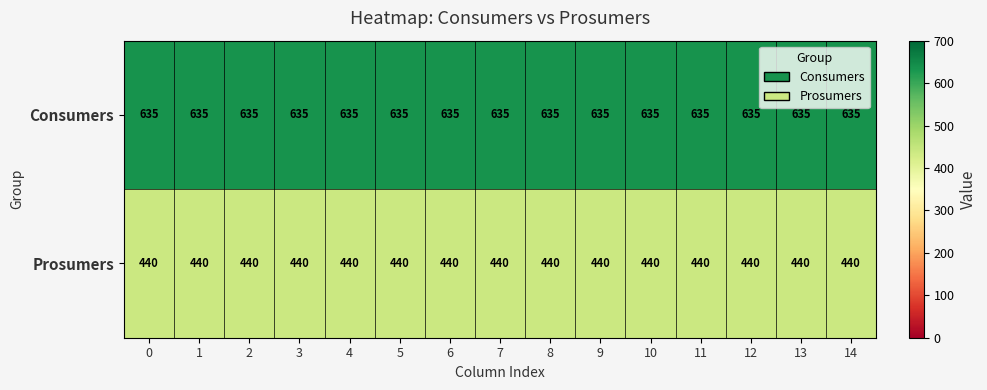

What is the greatest value displayed?

635